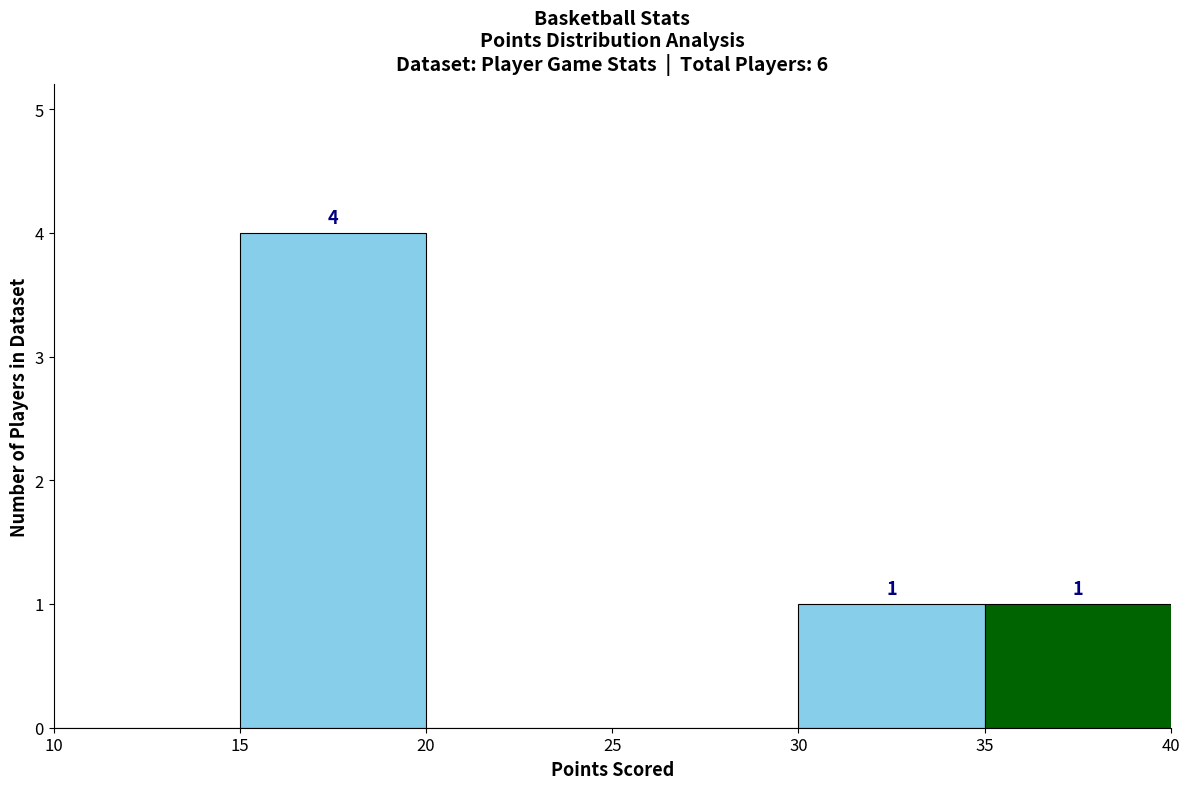

Over which range of the x-axis is the bar tallest?

15 to 20